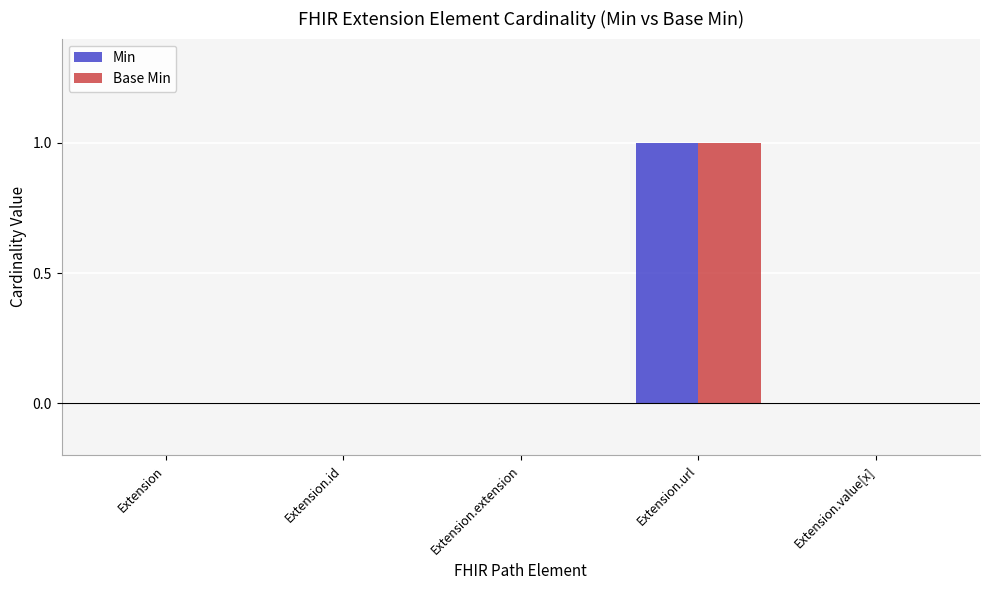

Which category has the highest value in the Base Min series?

Extension.url